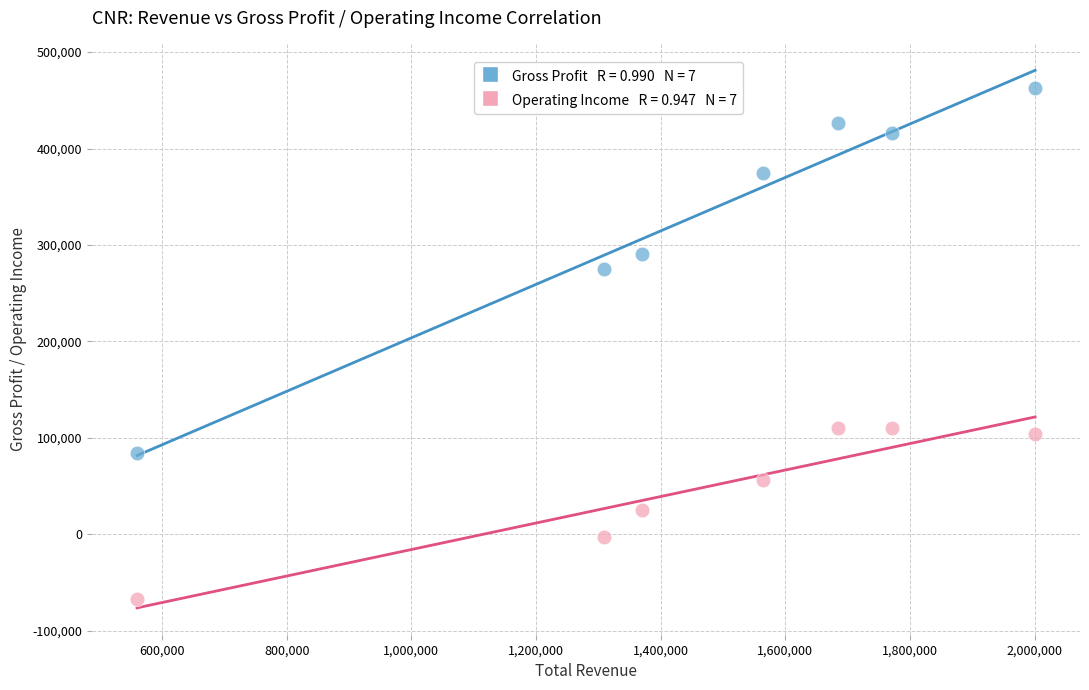

Across all series, what Y value is closest to 198000?

275000